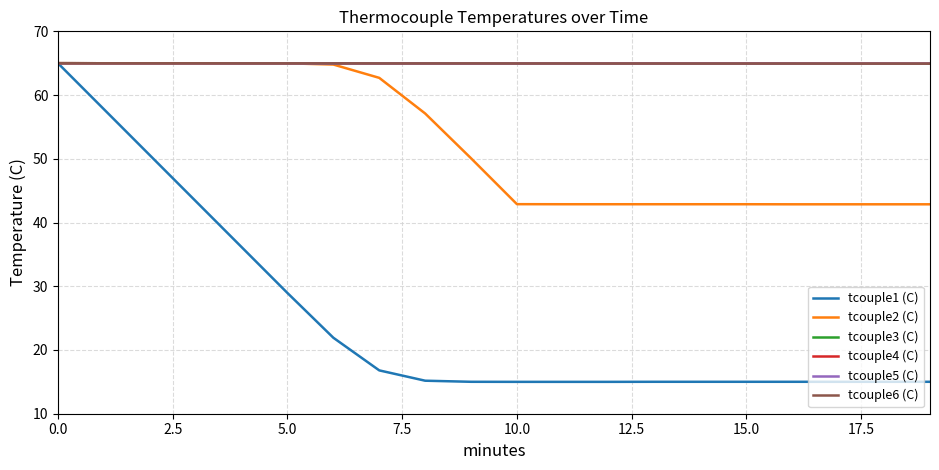

Does the chart have visible grid lines?

Yes